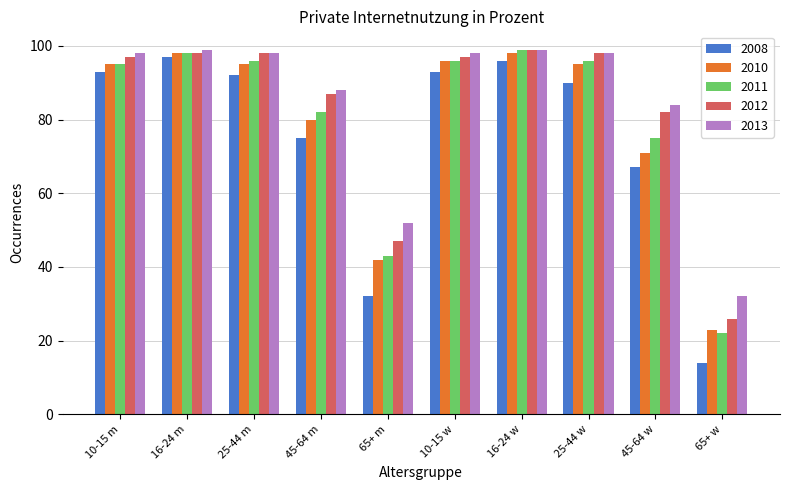

Which series has the widest spread of values?

2008